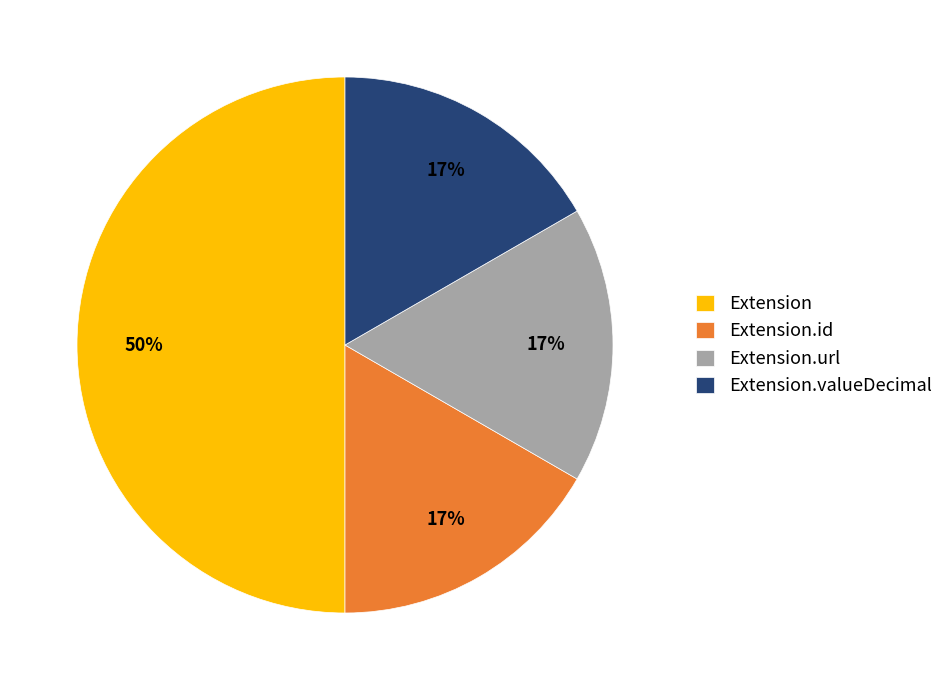

Count the number of slices in the pie.

4